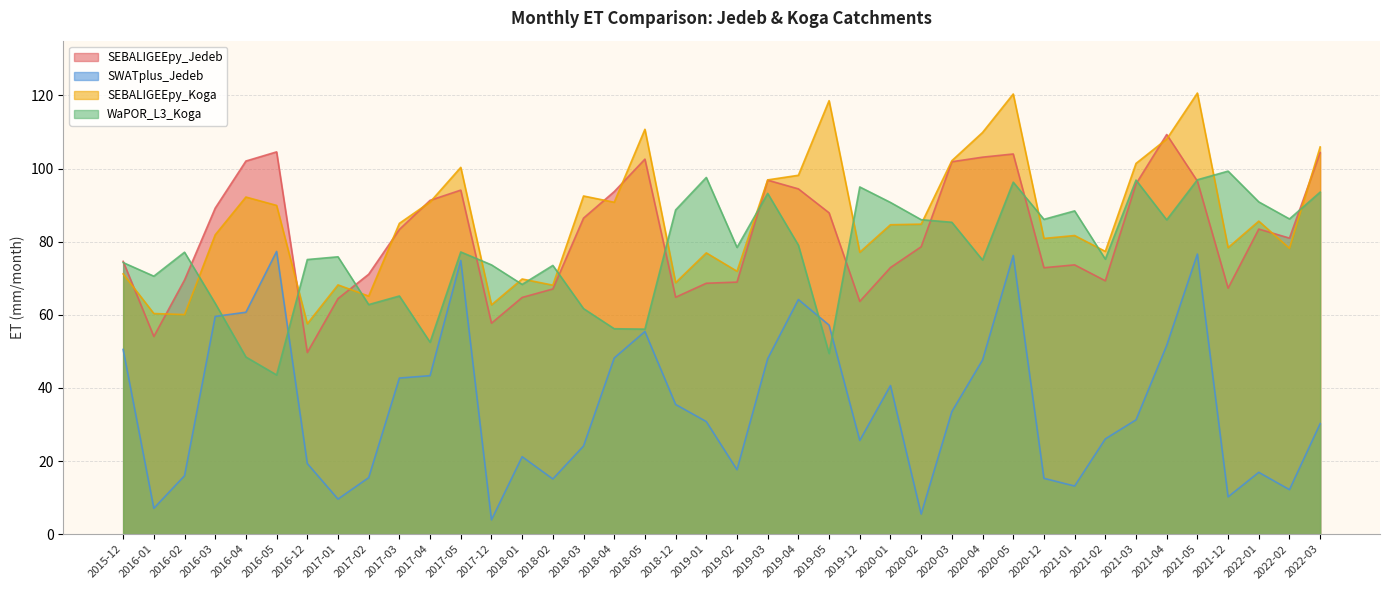

Is it true that SWATplus_Jedeb equals 15.3 at 2020-12?

True